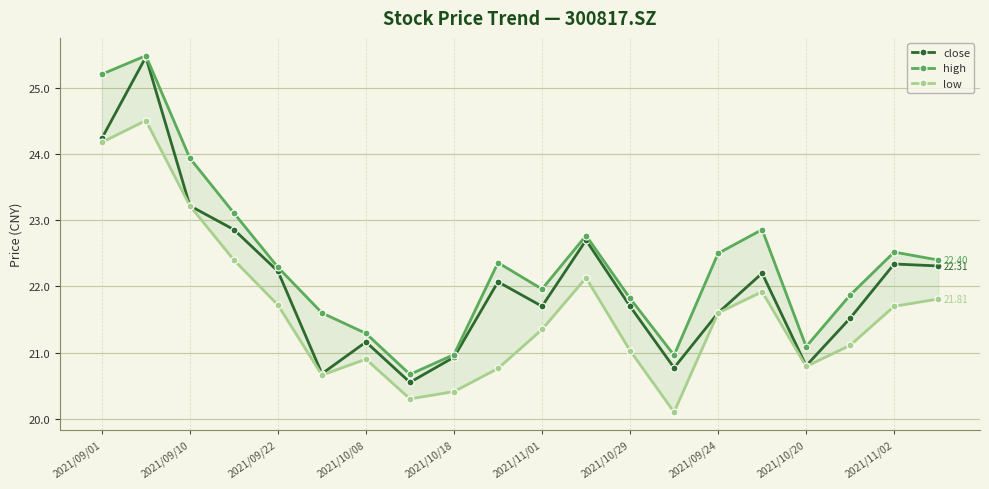

How many interior local valleys does the close series have?

5